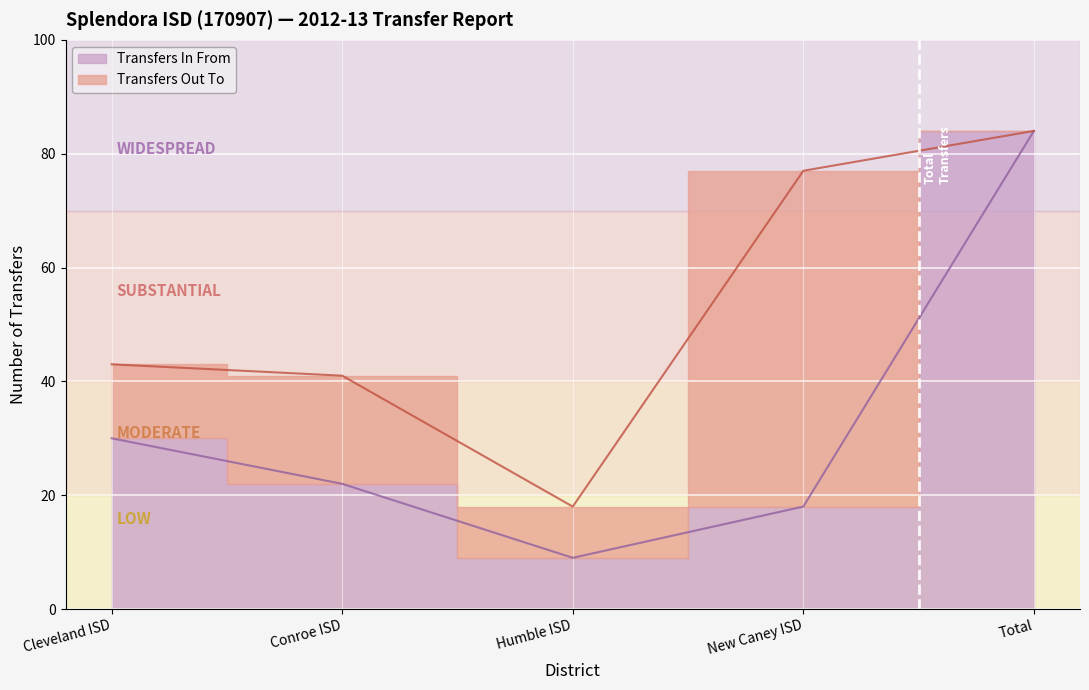

Is it true that the value at Humble ISD is 5?

False